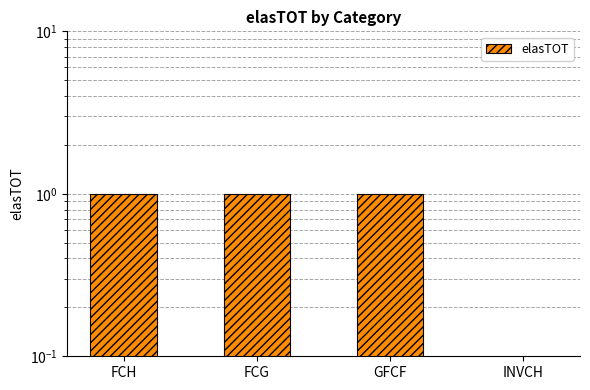

List the labels in order of value, largest first.

FCH, FCG, GFCF, INVCH